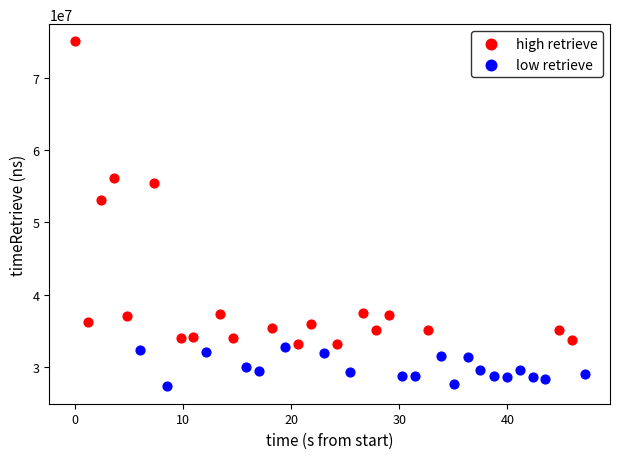

Which series contains the lowest Y value?

low retrieve